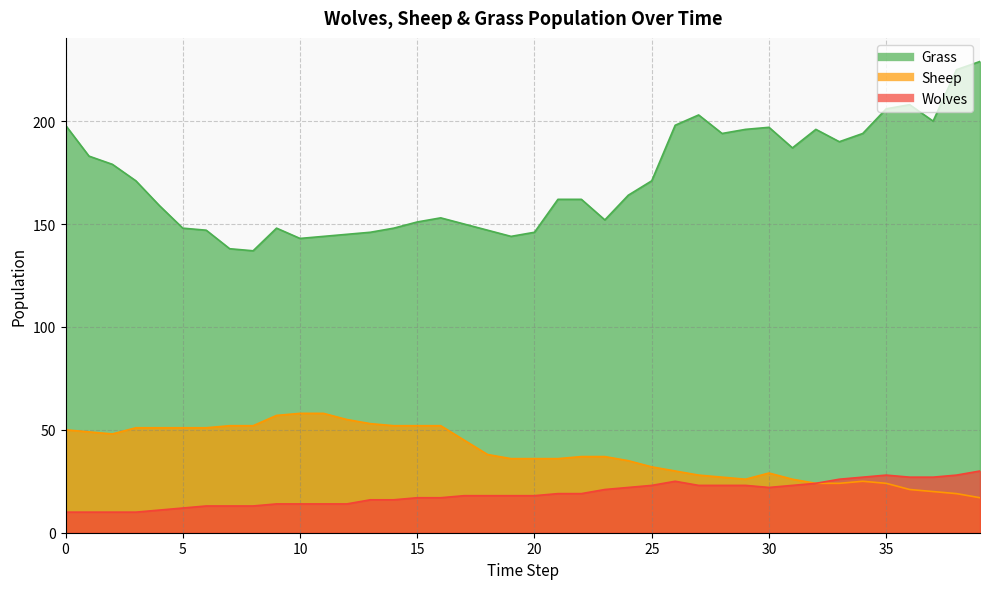

Reading left to right, transcribe all the data shown in this chart.

Grass: 198	183	179	171	159	148	147	138	137	148	143	144	145	146	148	151	153	150	147	144	146	162	162	152	164	171	198	203	194	196	197	187	196	190	194	206	208	200	225	229
Sheep: 50	49	48	51	51	51	51	52	52	57	58	58	55	53	52	52	52	45	38	36	36	36	37	37	35	32	30	28	27	26	29	26	24	24	25	24	21	20	19	17
Wolves: 10	10	10	10	11	12	13	13	13	14	14	14	14	16	16	17	17	18	18	18	18	19	19	21	22	23	25	23	23	23	22	23	24	26	27	28	27	27	28	30